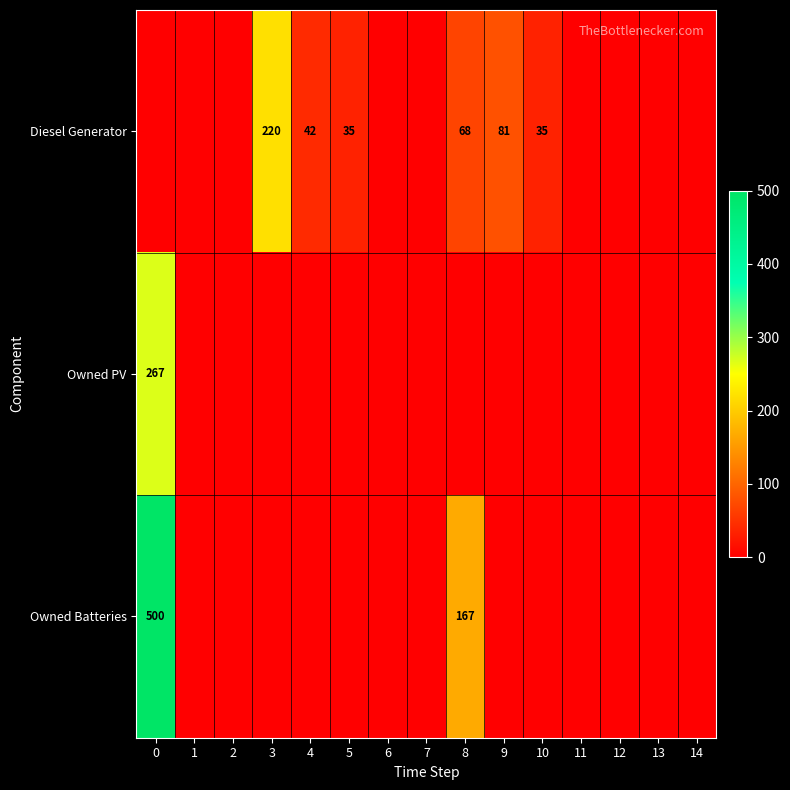

The Diesel Generator series shows 35 at 5. True or false?

True